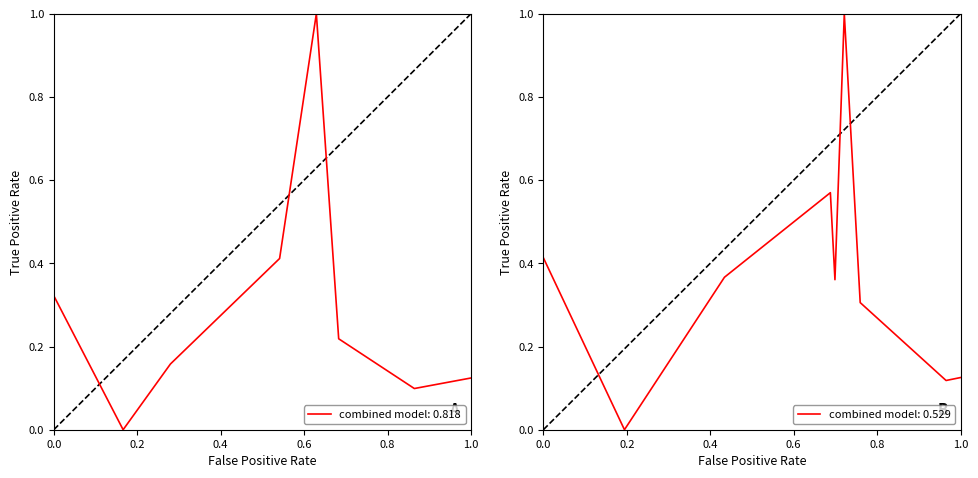

At 0, list the series in order from largest to smallest.

y1, y0